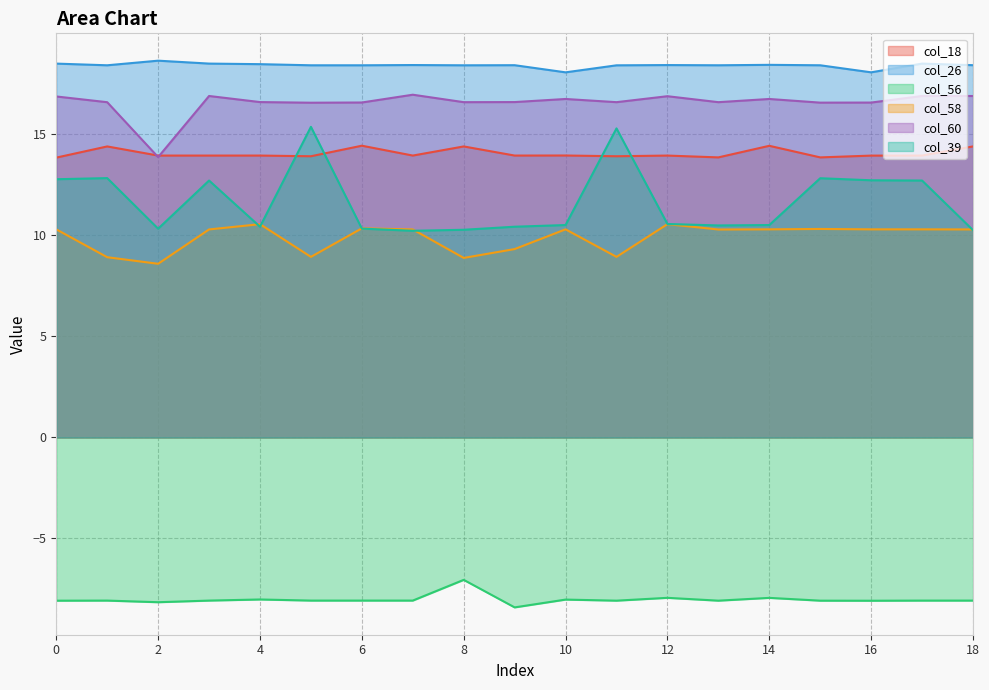

What is the maximum value shown in the chart?

18.6